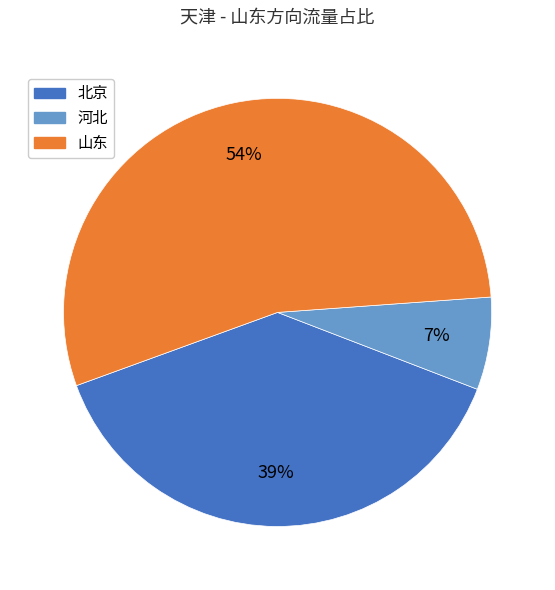

Which has a higher value, 北京 or 山东?

山东